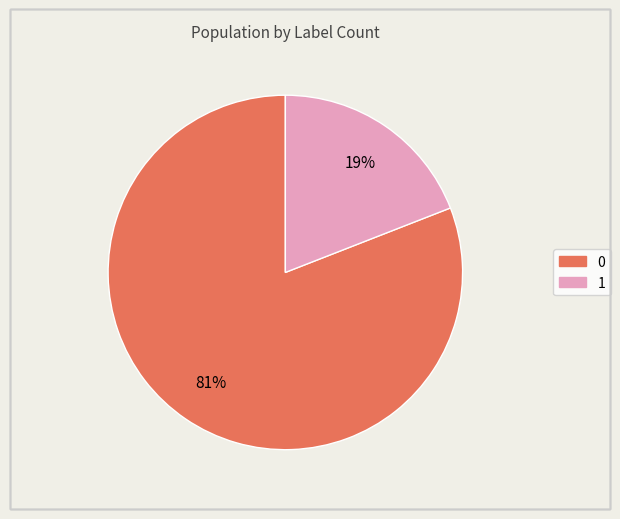

Rank the categories by value from highest to lowest.

0, 1